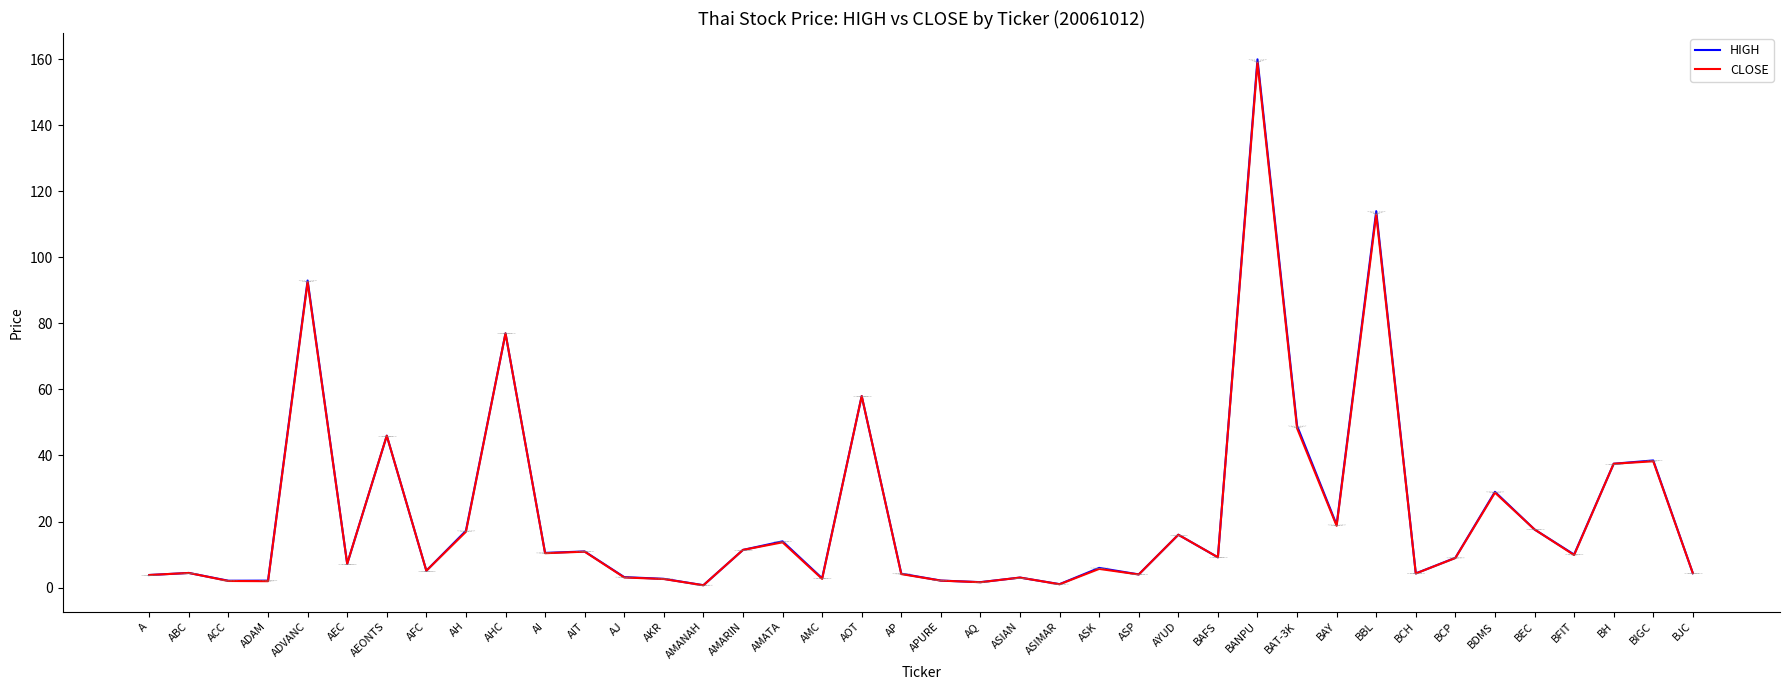

Does the chart display data point markers on the line(s)?

No